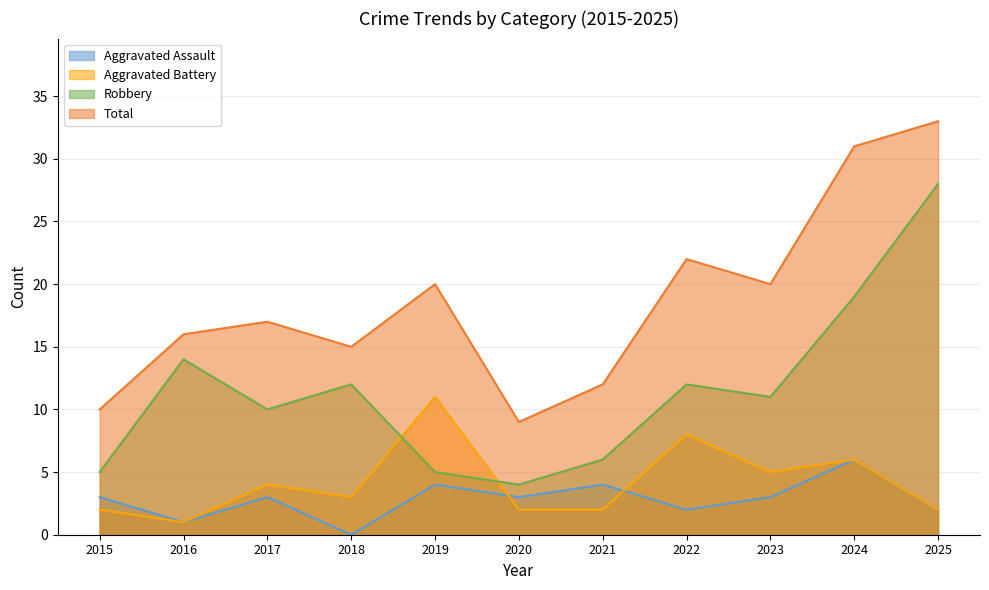

Rank the series at 2021 from highest to lowest value.

Total, Robbery, Aggravated Assault, Aggravated Battery